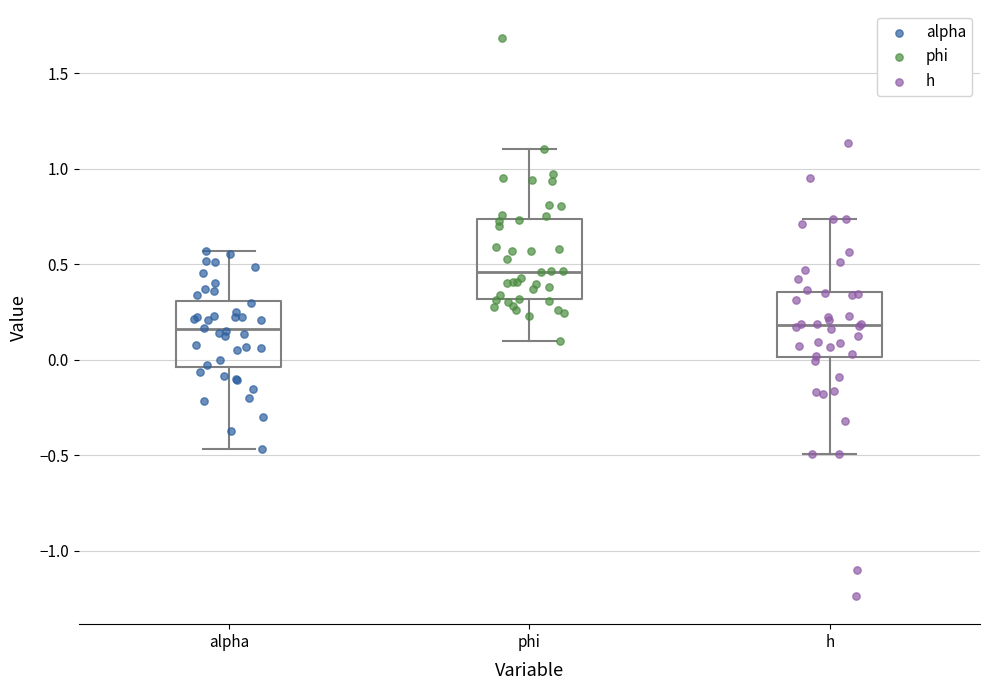

Comparing the boxes themselves (not the whiskers), which one is the tallest?

phi